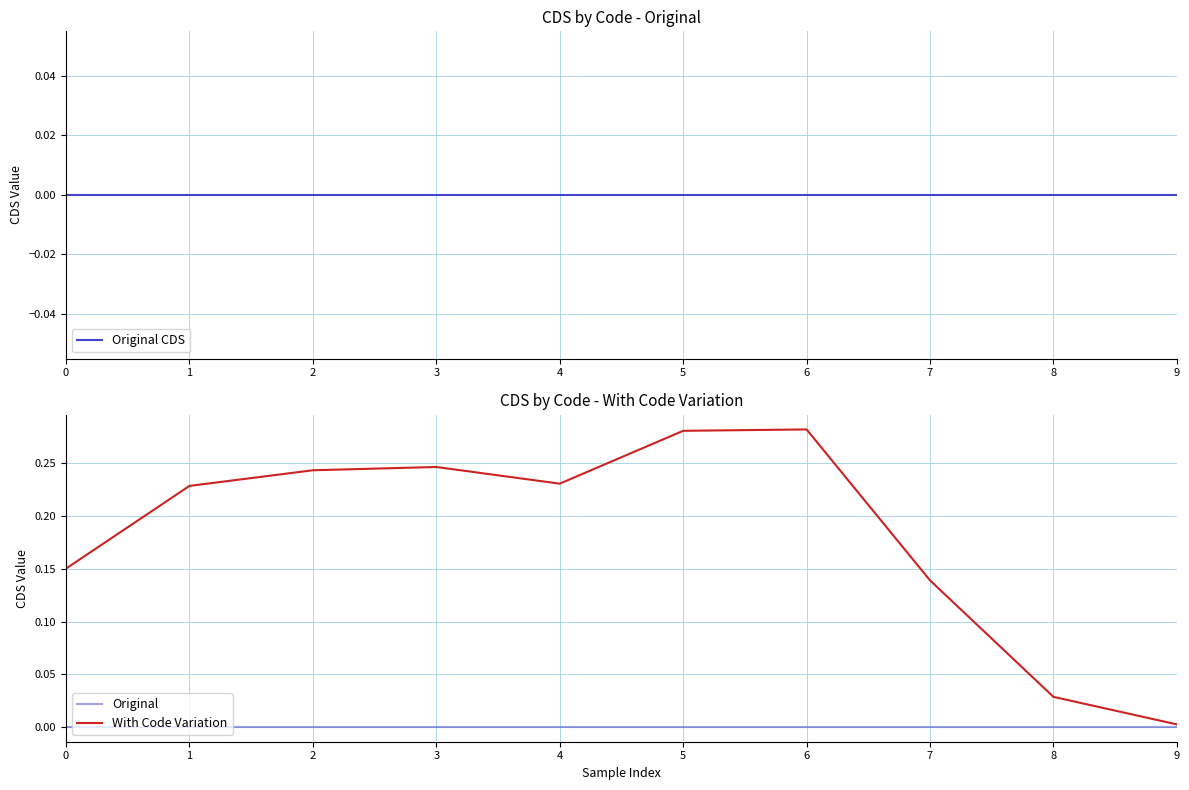

At which category is the sum across all series the highest?

6